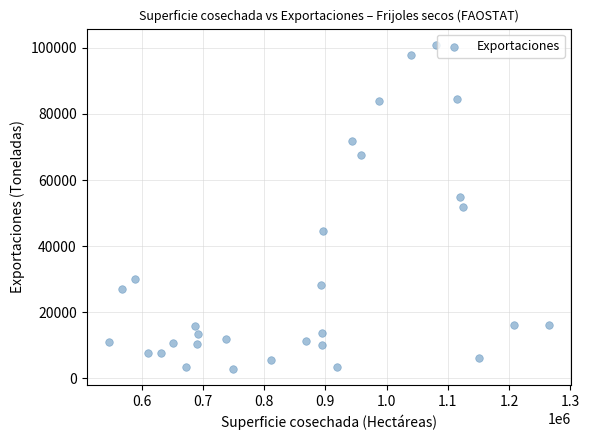

What is the range of Y values (max minus min)?

98083.0